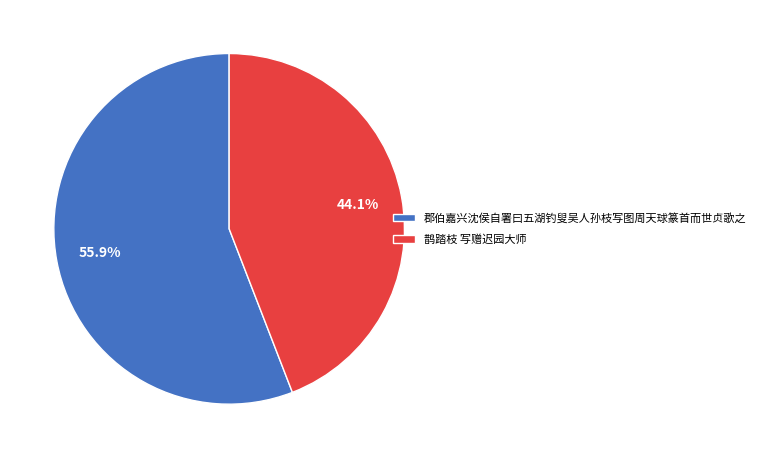

What percentage do 鹊踏枝 写赠迟园大师 and 郡伯嘉兴沈侯自署曰五湖钓叟吴人孙枝写图周天球篆首而世贞歌之 together represent?

100.0%